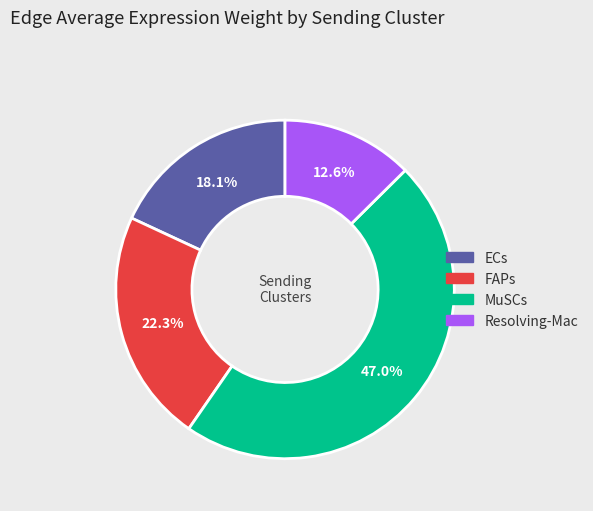

To the nearest percent, what is the difference between the largest and smallest slice percentages?

34%